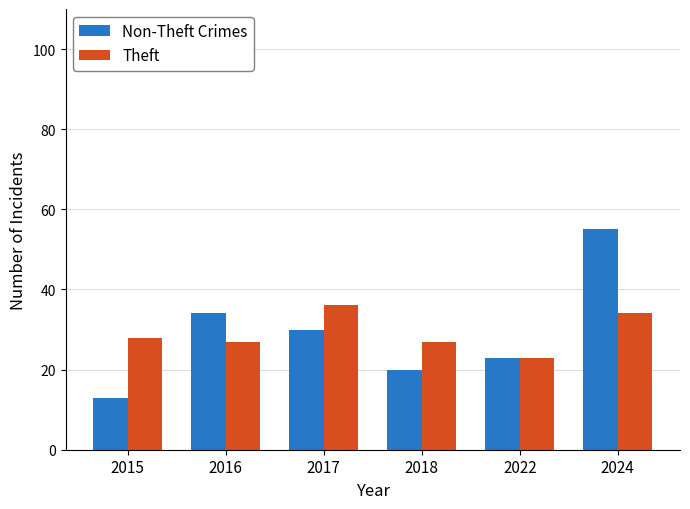

Reading left to right, list all the values displayed in this chart.

Non-Theft Crimes: 13	34	30	20	23	55
Theft: 28	27	36	27	23	34